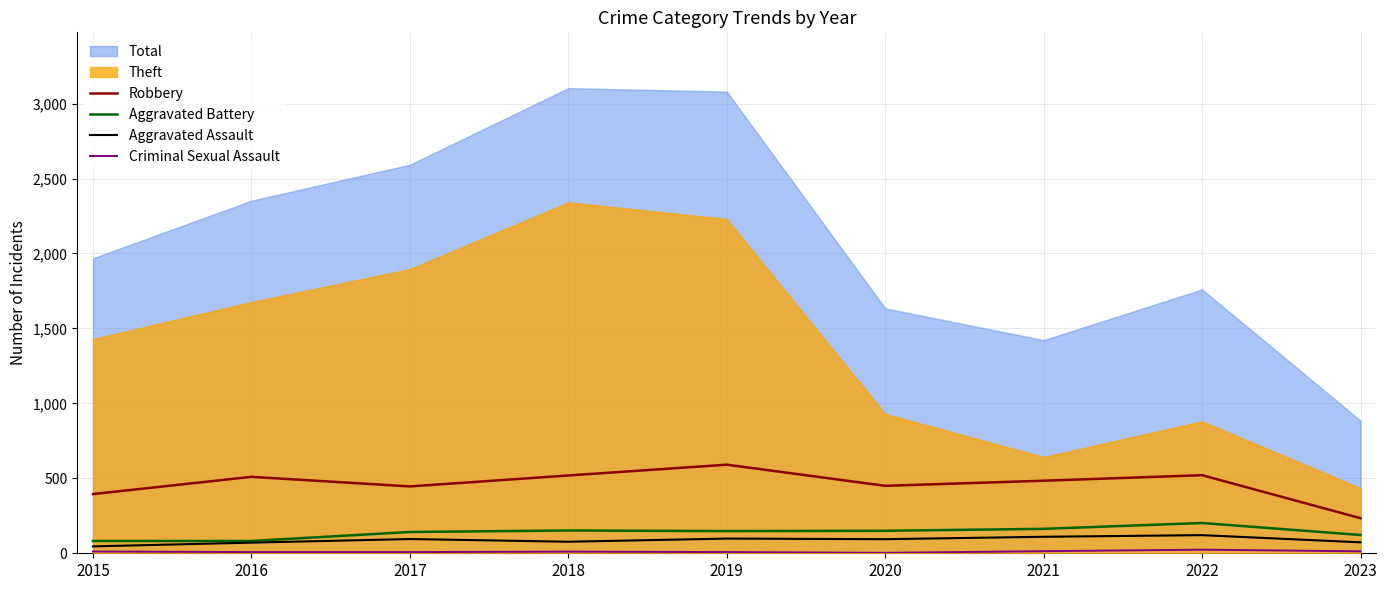

True or false: Criminal Sexual Assault and Robbery cross at least once.

False